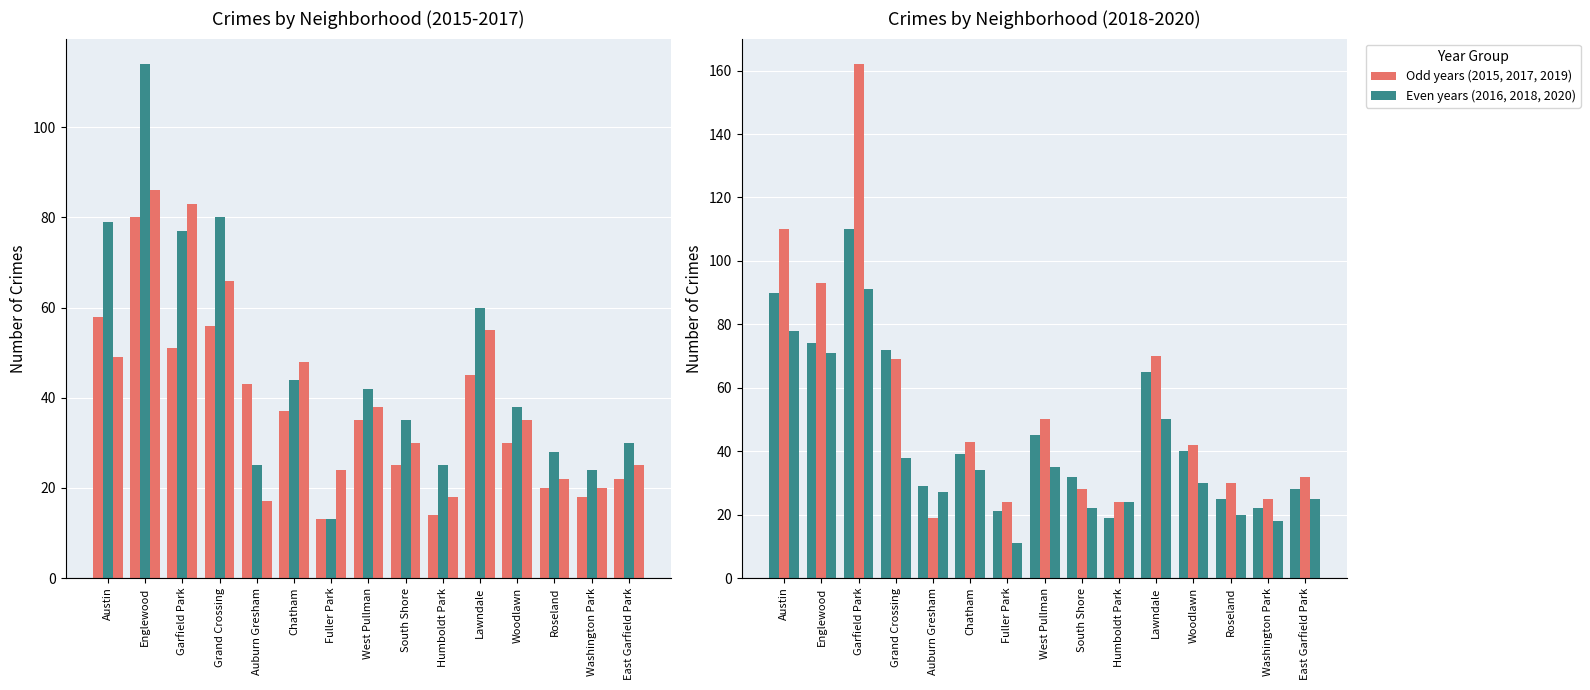

What is the difference between the 2015 values at Roseland and Humboldt Park?

6